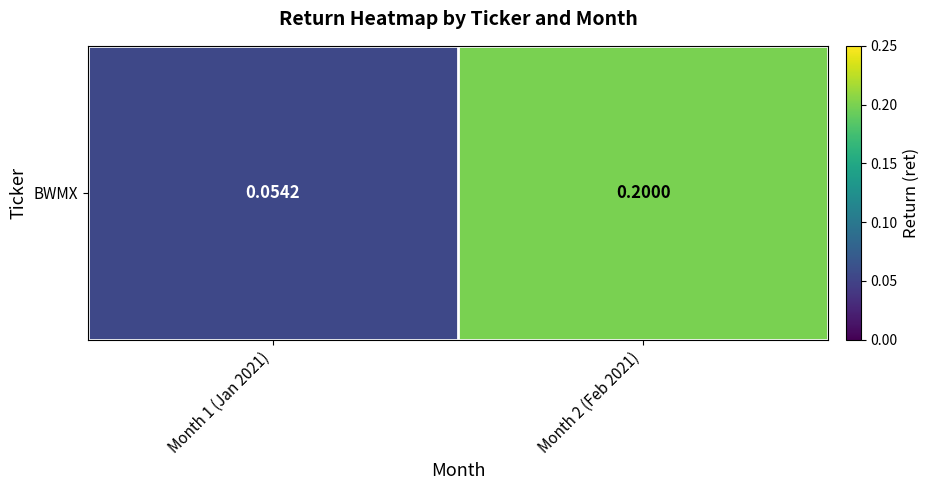

Which label corresponds to the smallest value in the chart?

Month 1 (Jan 2021)